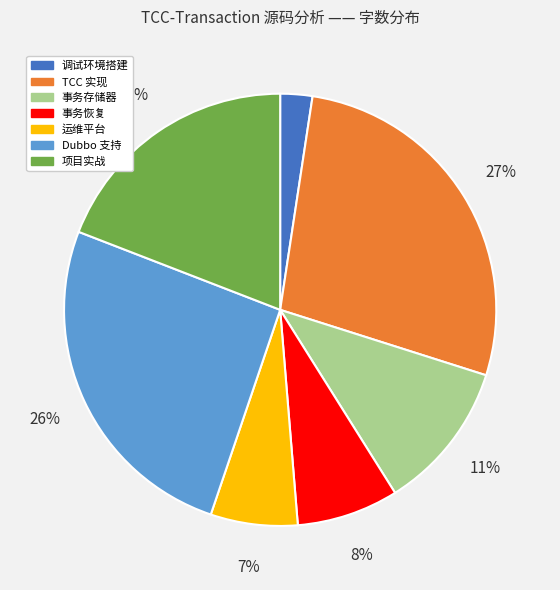

Combined, do Dubbo 支持 and 调试环境搭建 account for over 50%?

No